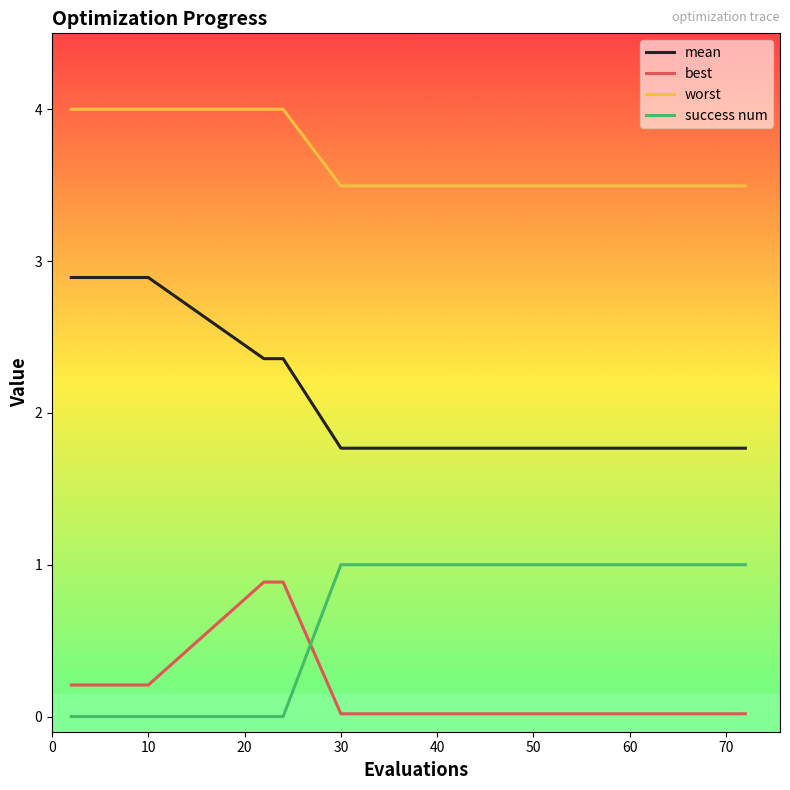

Which series has the largest total across all categories?

worst